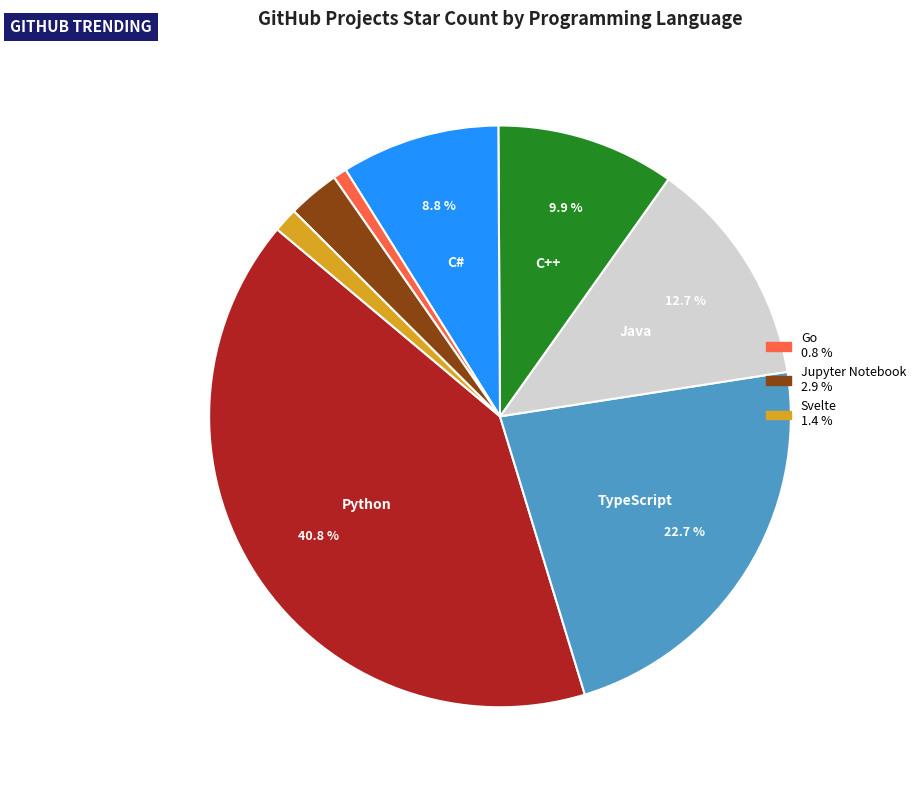

Is there any slice that represents more than half of the pie?

No